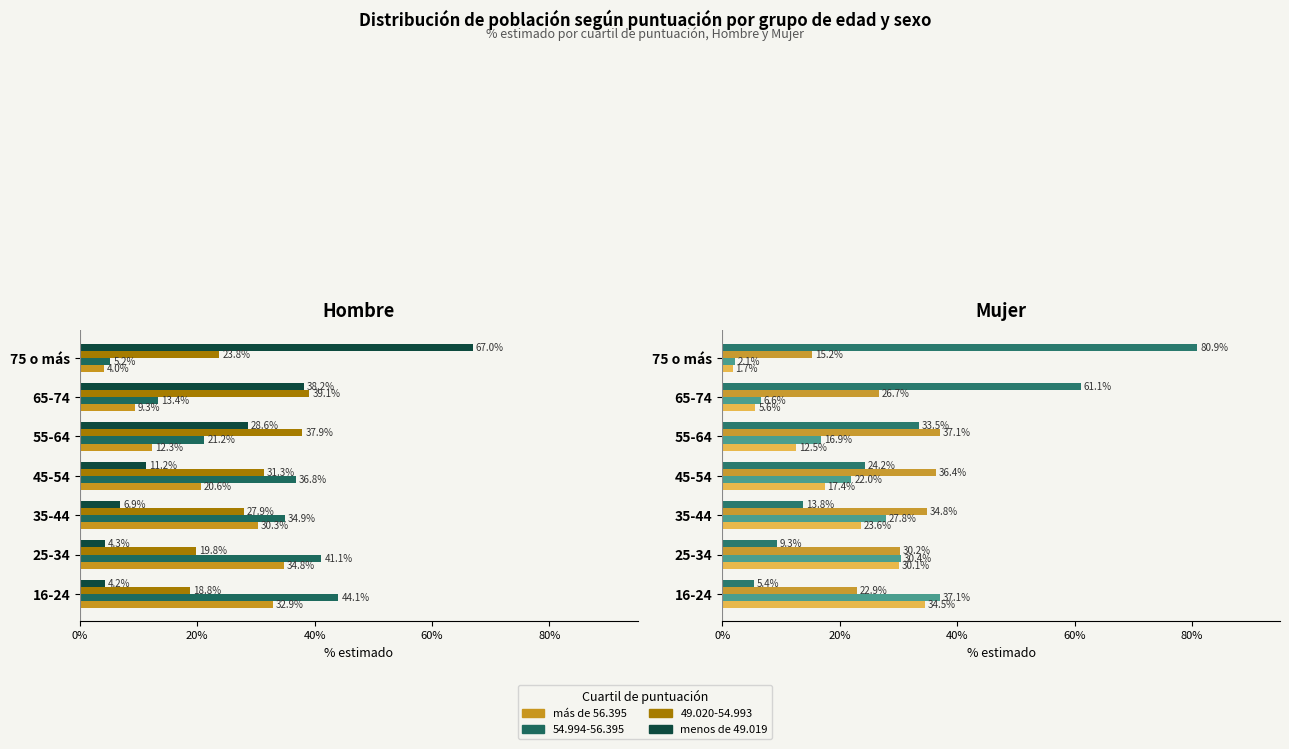

Which series has the largest total across all categories?

menos de 49.019